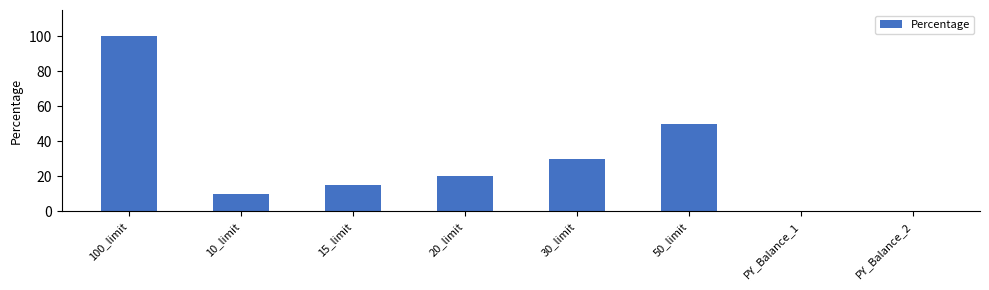

What is the sum of all values?

225